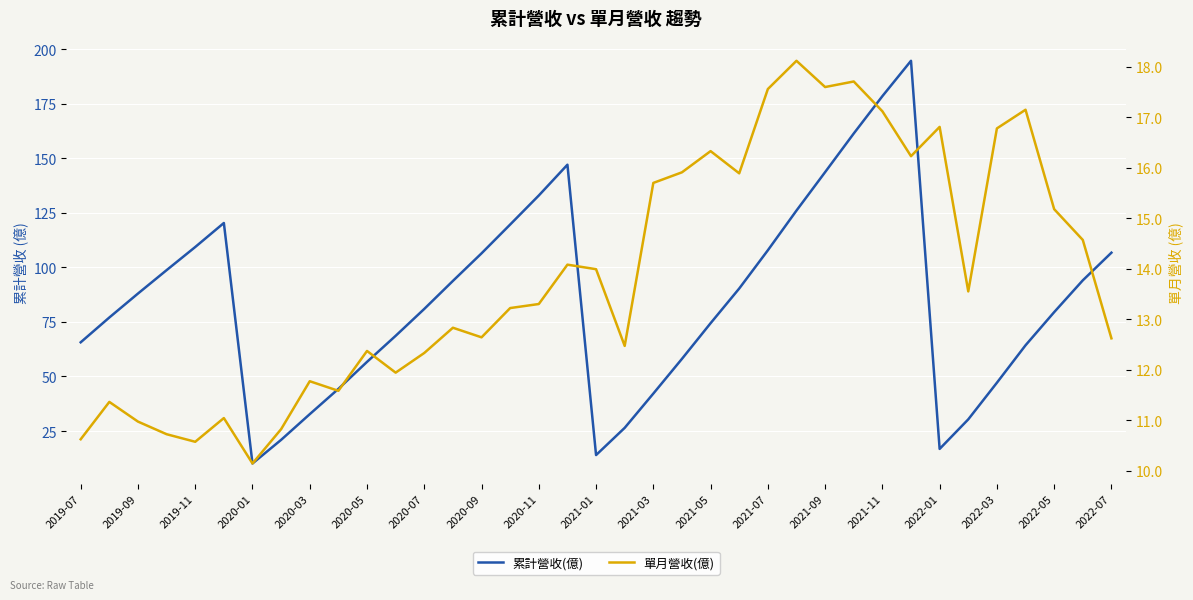

How many data points in 單月營收(億) are above 13?

20